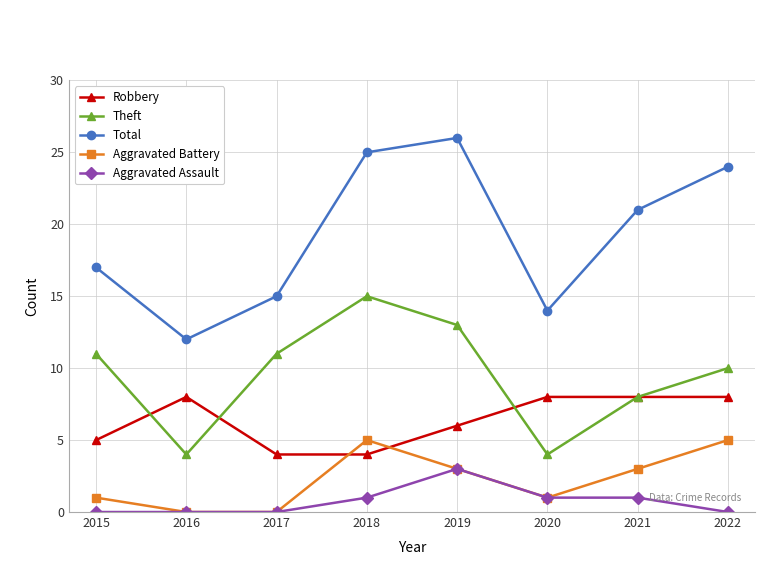

What is the approximate value of Theft at 2015, to the nearest 5?

10